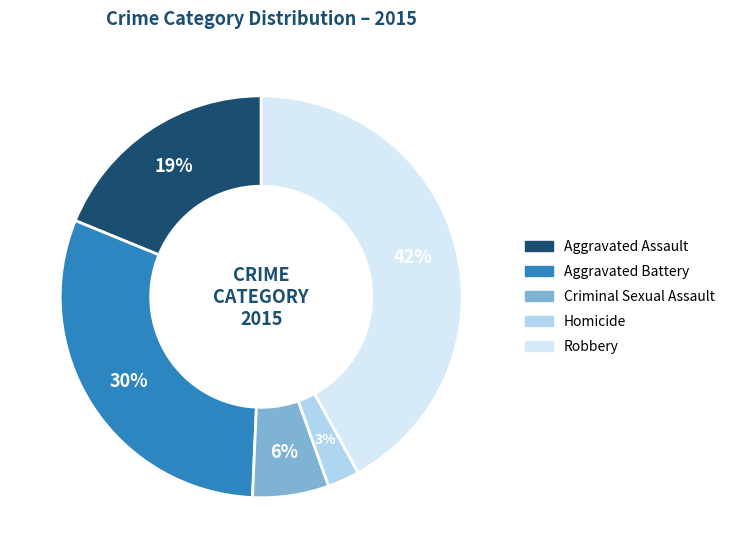

To the nearest percent, what percentage of the pie is Homicide?

3%